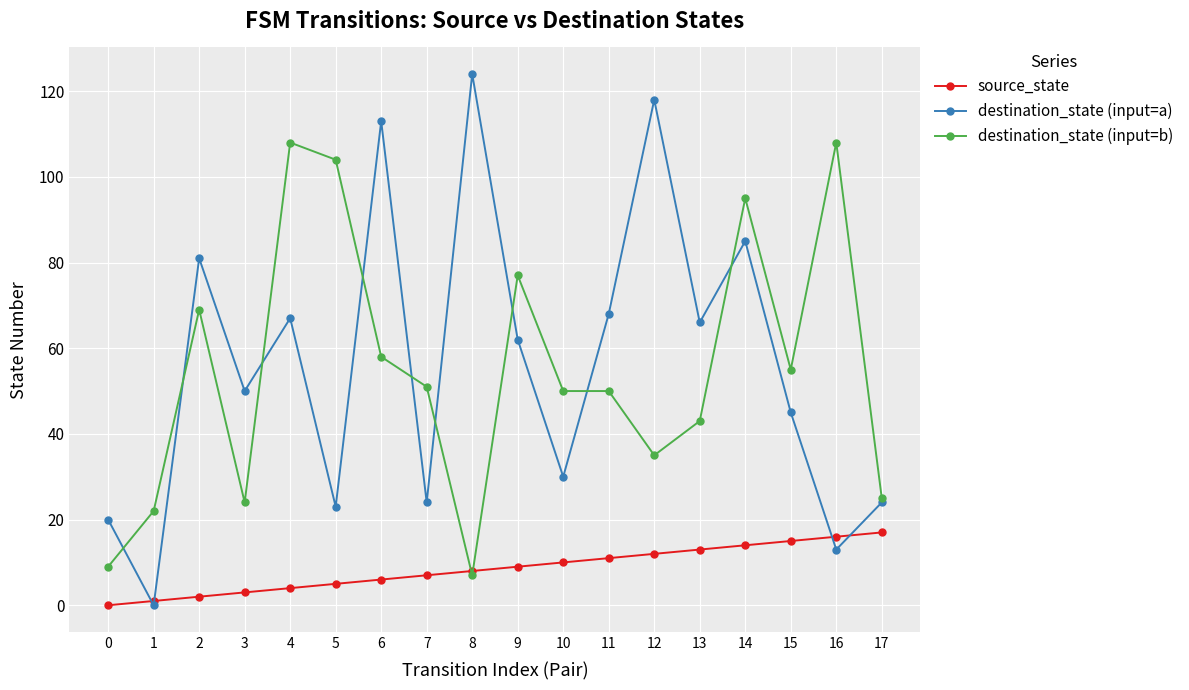

Rank the series by their maximum value, from highest to lowest.

destination_state (input=a), destination_state (input=b), source_state